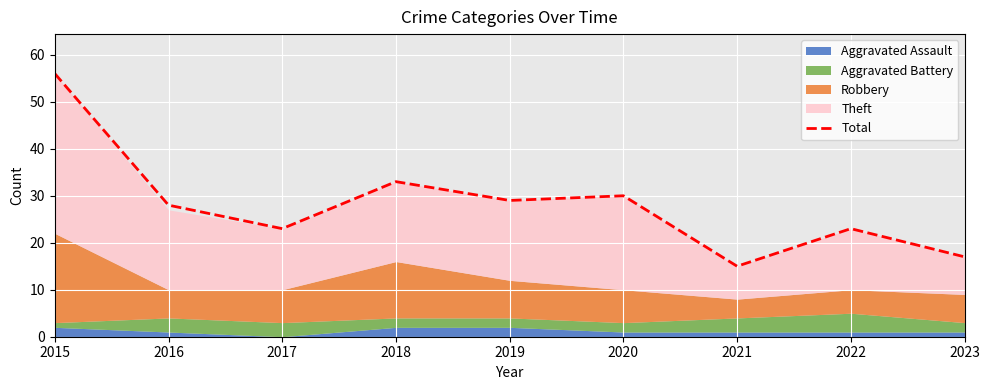

Between 2020 and 2015, which is larger?

2015